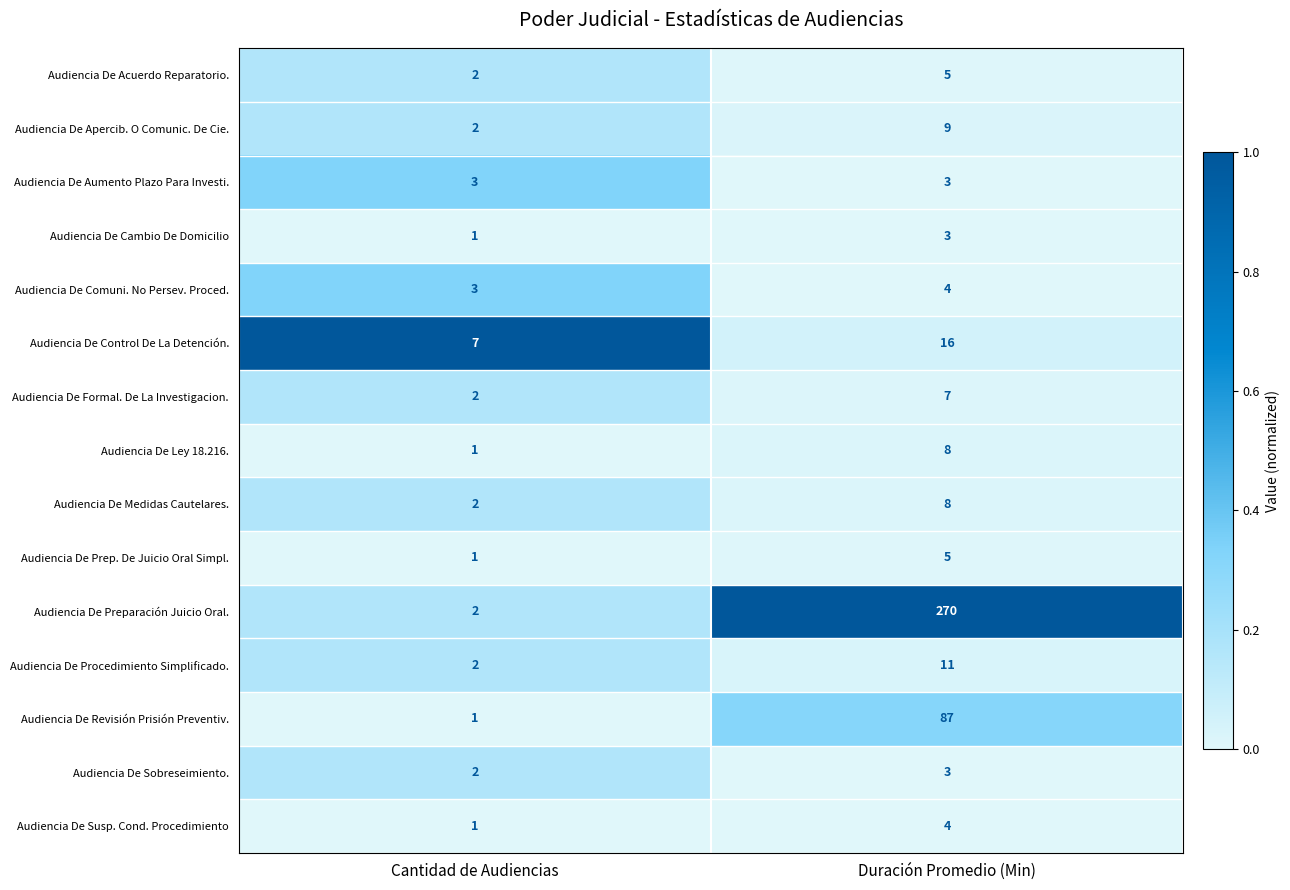

Reading right to left, list all the values displayed in this chart.

Audiencia De Acuerdo Reparatorio.: Duración Promedio (Min)=5	Cantidad de Audiencias=2
Audiencia De Apercib. O Comunic. De Cie.: Duración Promedio (Min)=9	Cantidad de Audiencias=2
Audiencia De Aumento Plazo Para Investi.: Duración Promedio (Min)=3	Cantidad de Audiencias=3
Audiencia De Cambio De Domicilio: Duración Promedio (Min)=3	Cantidad de Audiencias=1
Audiencia De Comuni. No Persev. Proced.: Duración Promedio (Min)=4	Cantidad de Audiencias=3
Audiencia De Control De La Detención.: Duración Promedio (Min)=16	Cantidad de Audiencias=7
Audiencia De Formal. De La Investigacion.: Duración Promedio (Min)=7	Cantidad de Audiencias=2
Audiencia De Ley 18.216.: Duración Promedio (Min)=8	Cantidad de Audiencias=1
Audiencia De Medidas Cautelares.: Duración Promedio (Min)=8	Cantidad de Audiencias=2
Audiencia De Prep. De Juicio Oral Simpl.: Duración Promedio (Min)=5	Cantidad de Audiencias=1
Audiencia De Preparación Juicio Oral.: Duración Promedio (Min)=270	Cantidad de Audiencias=2
Audiencia De Procedimiento Simplificado.: Duración Promedio (Min)=11	Cantidad de Audiencias=2
Audiencia De Revisión Prisión Preventiv.: Duración Promedio (Min)=87	Cantidad de Audiencias=1
Audiencia De Sobreseimiento.: Duración Promedio (Min)=3	Cantidad de Audiencias=2
Audiencia De Susp. Cond. Procedimiento: Duración Promedio (Min)=4	Cantidad de Audiencias=1